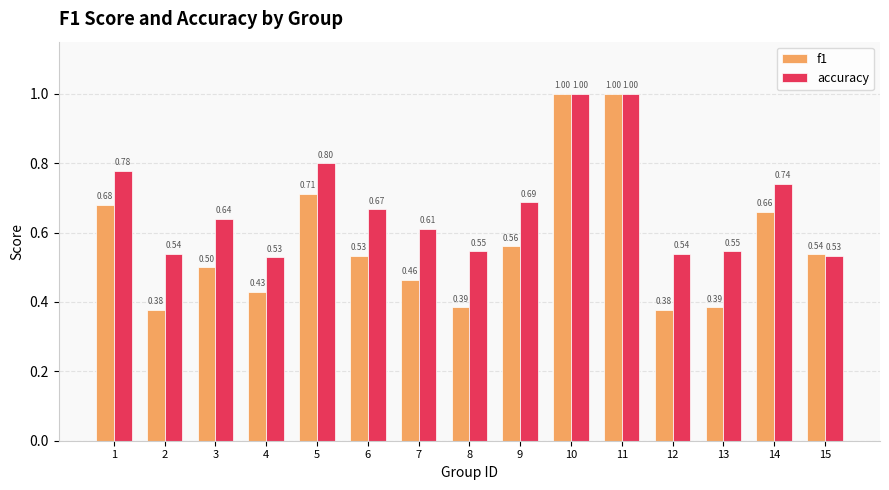

How many distinct data groups are displayed?

2